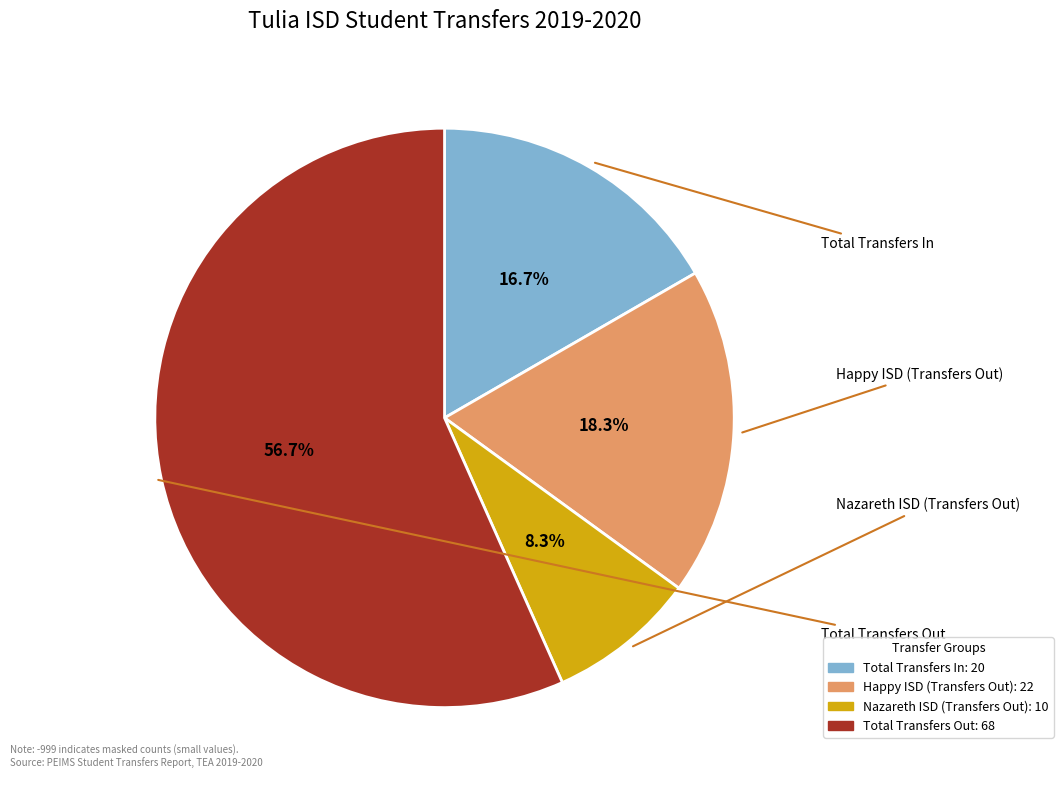

Which has a higher value, Total Transfers In or Total Transfers Out?

Total Transfers Out